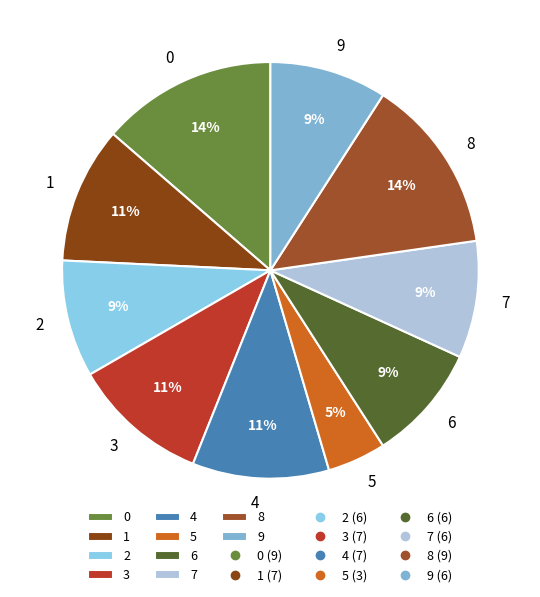

Between 3 and 6, which is larger?

3